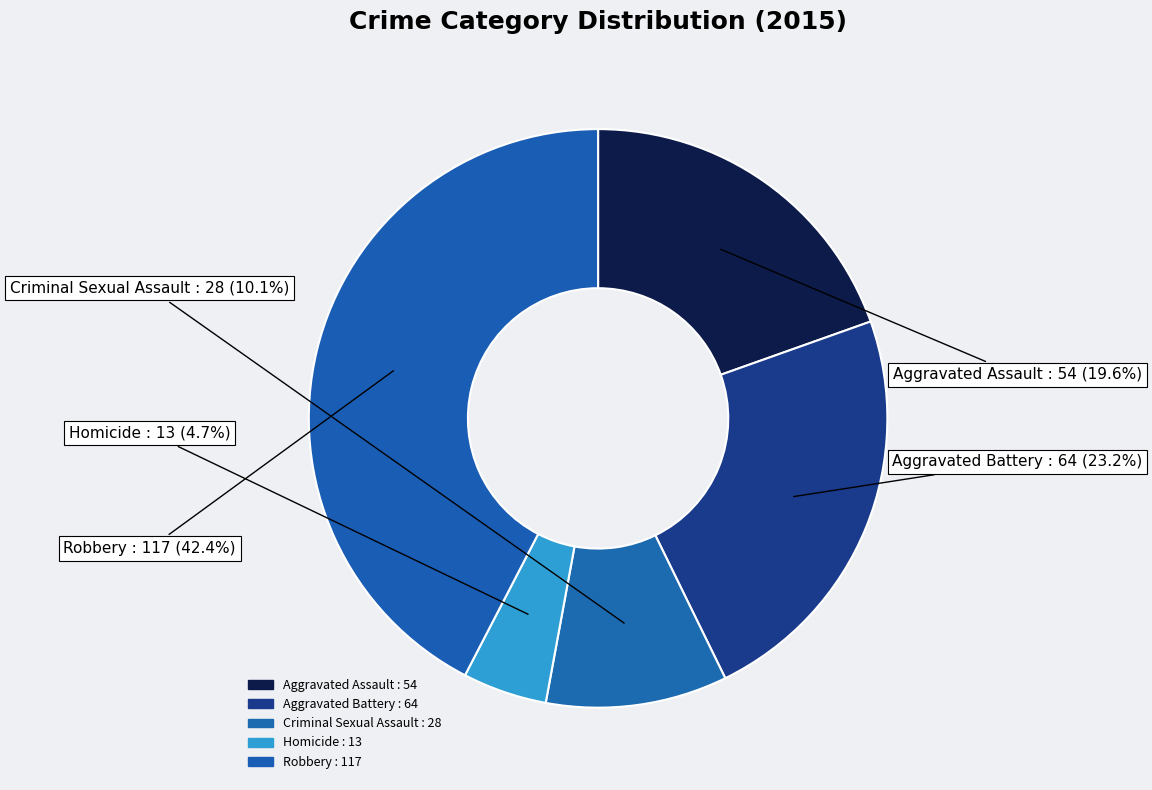

What is the smallest slice in the pie chart?

Homicide